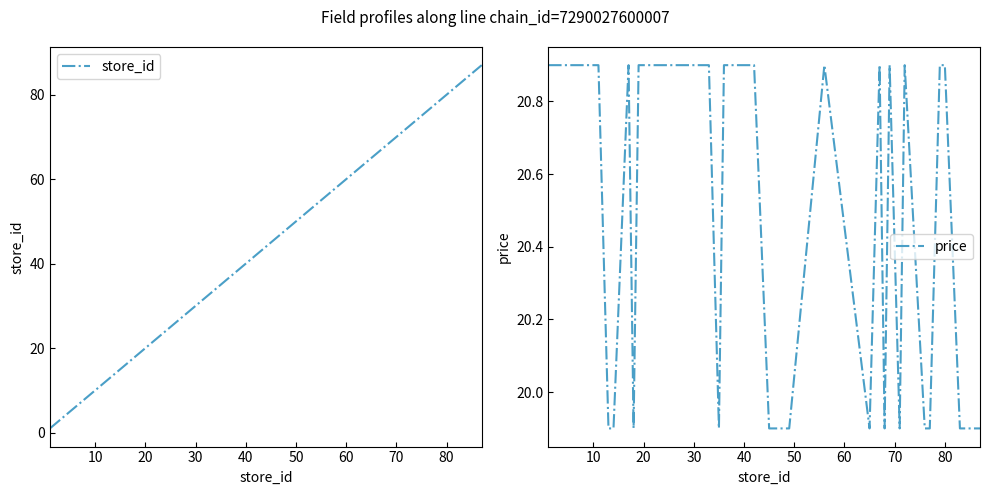

How many categories are shown in the chart?

40